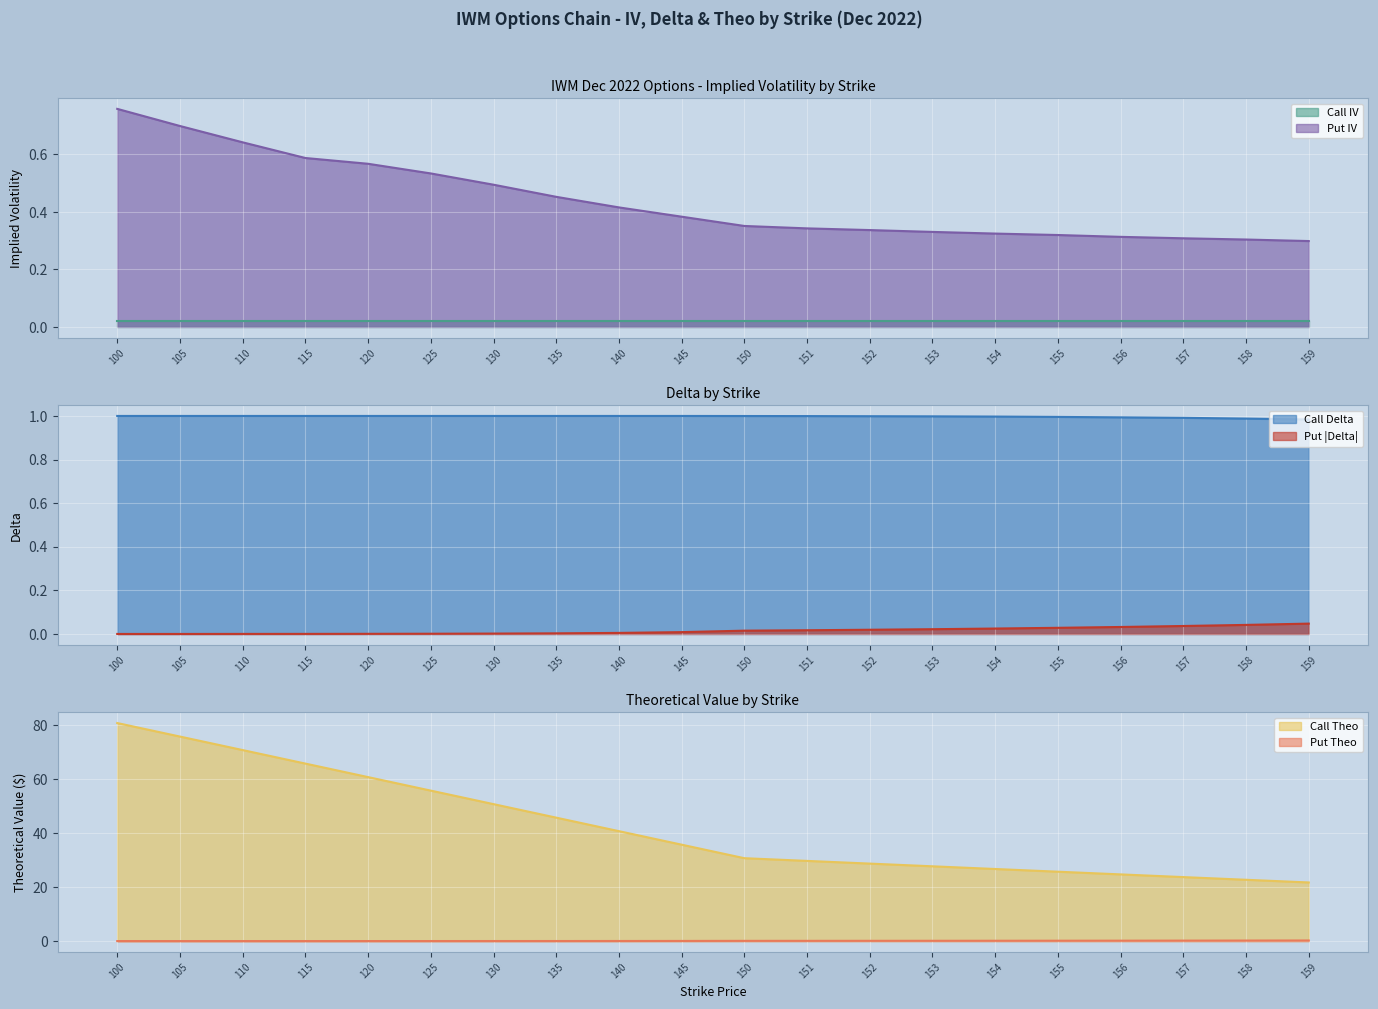

True or false: Put Delta and Put Theo intersect in this chart.

False